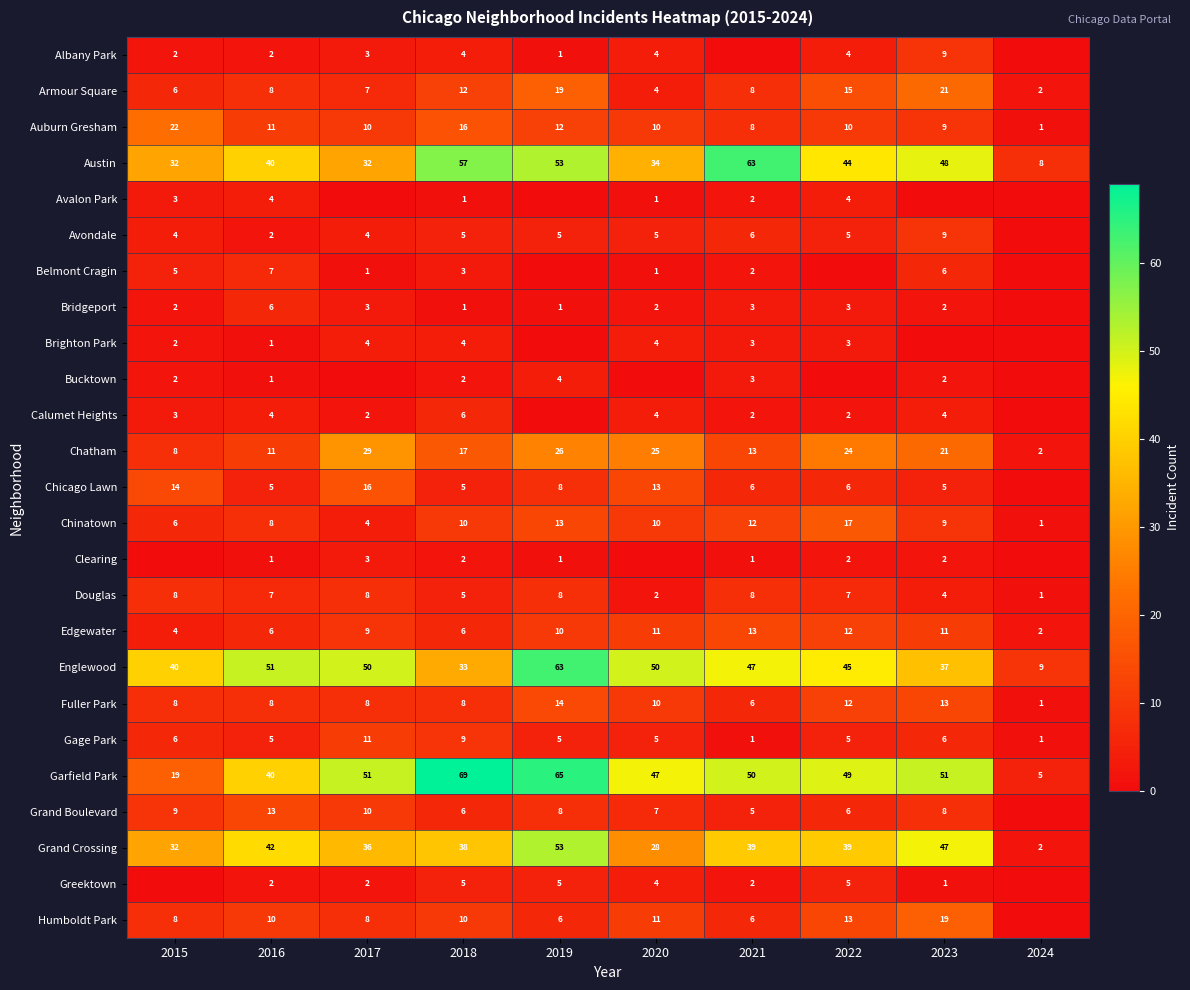

Count the number of categories in the chart.

10